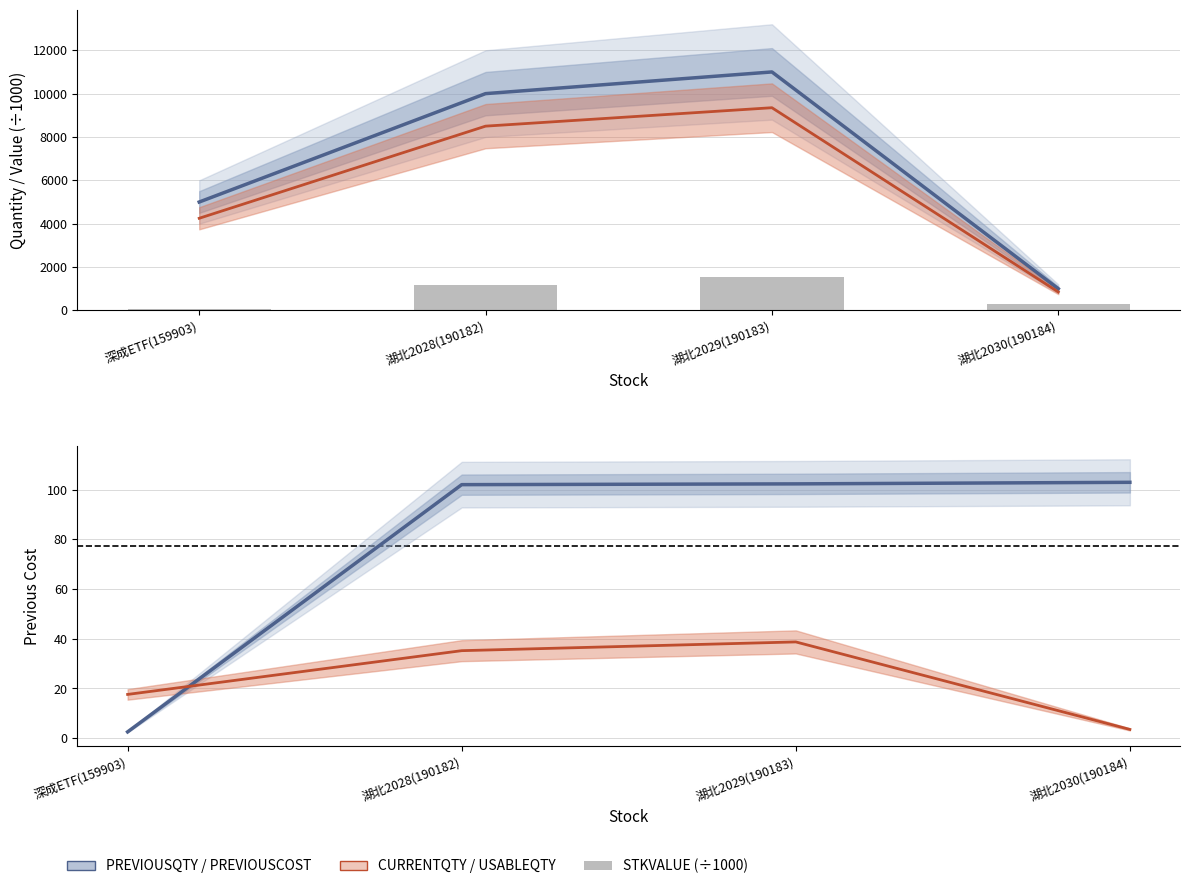

Count the number of categories in the chart.

4